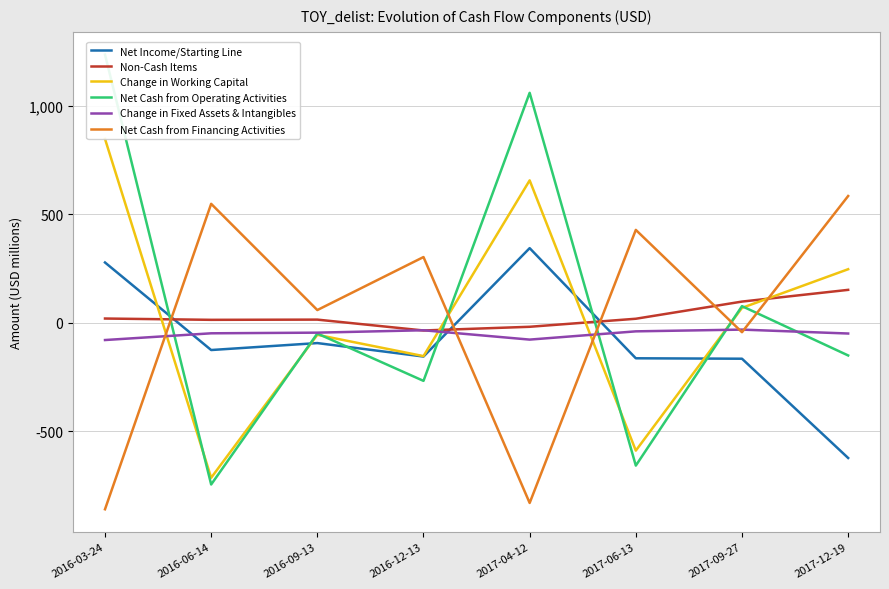

How many data points does each series have?

8